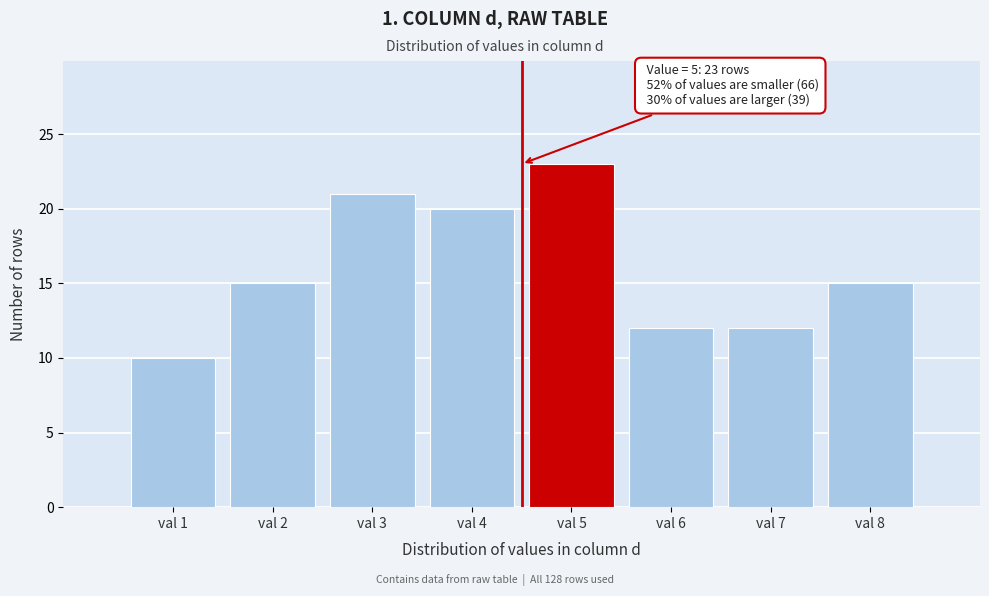

Reading left to right, list all the values displayed in this chart.

val 1=10	val 2=15	val 3=21	val 4=20	val 5=23	val 6=12	val 7=12	val 8=15